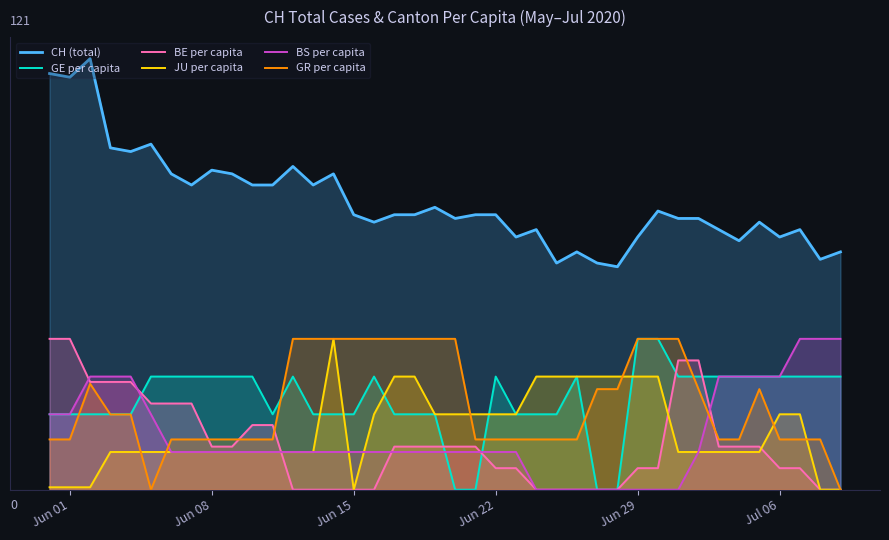

How many lines are shown in the chart?

6